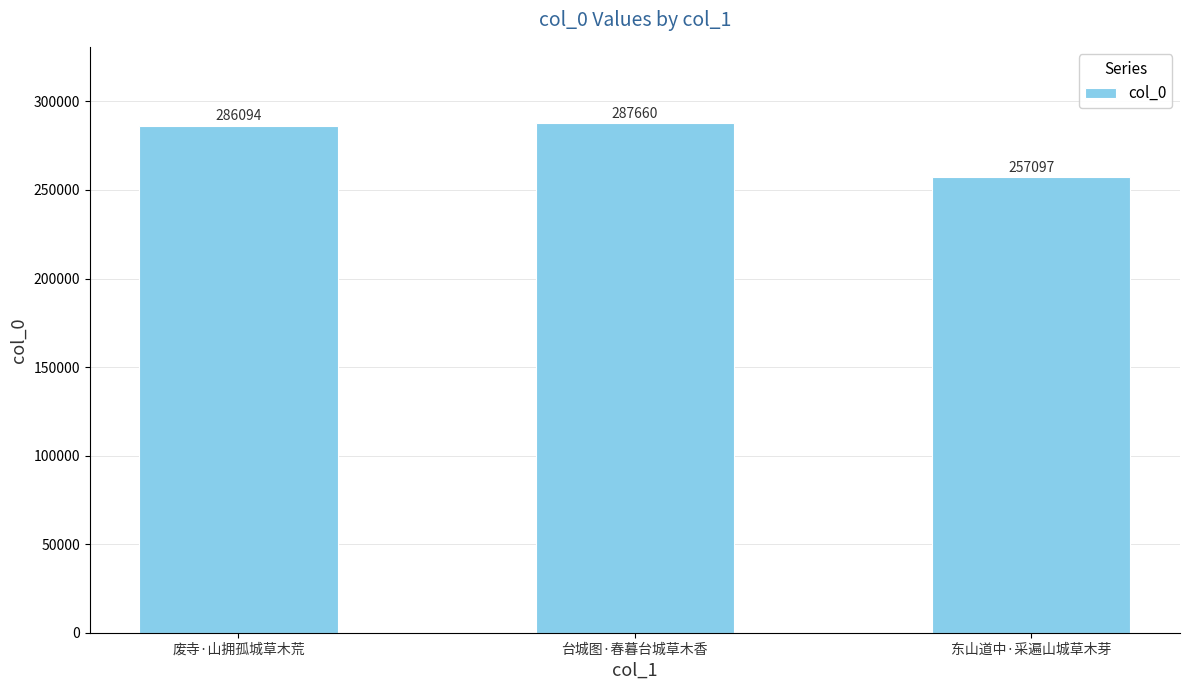

Which label corresponds to the largest value in the chart?

台城图·春暮台城草木香